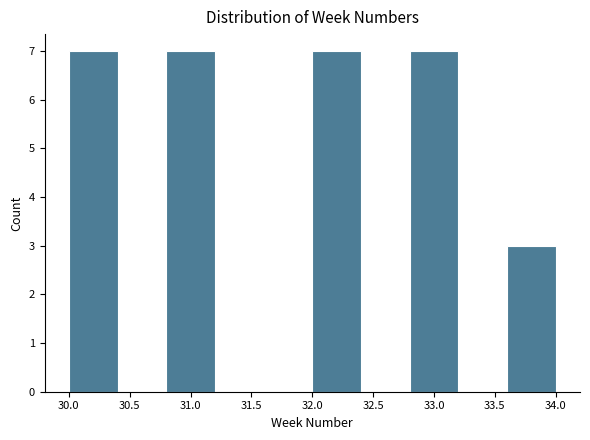

What is the height of the bar covering 30.8 to 31.2 on the x-axis? The values are not printed on the chart, so give them approximately, as read against the axis.

7